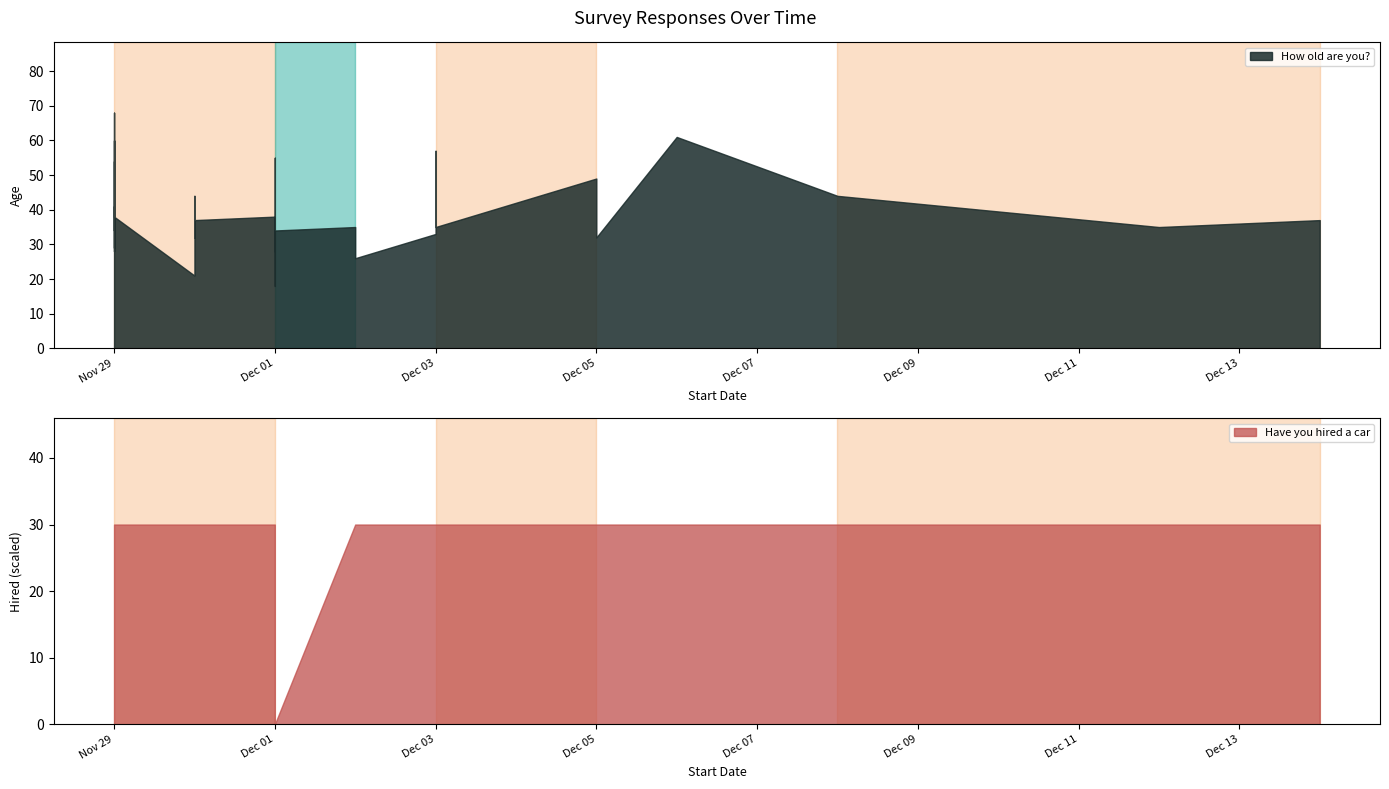

Which series has the largest range (max minus min)?

How old are you?